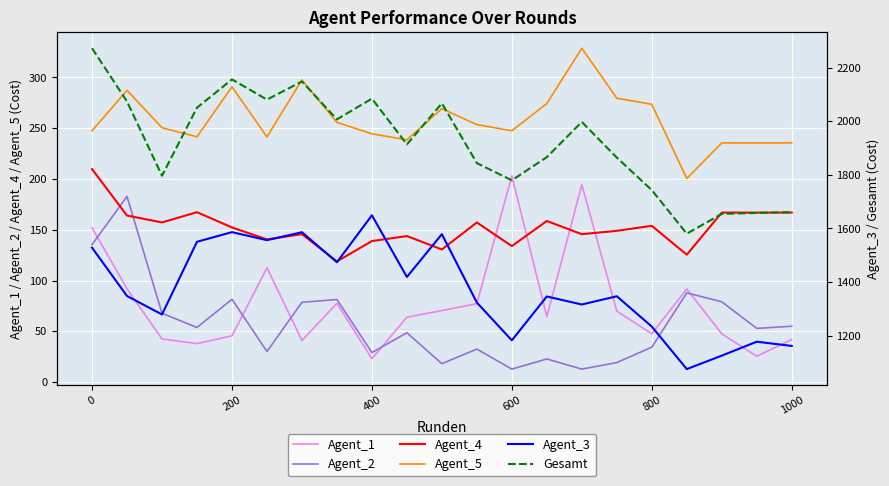

At which label does Agent_1 reach its peak?

600